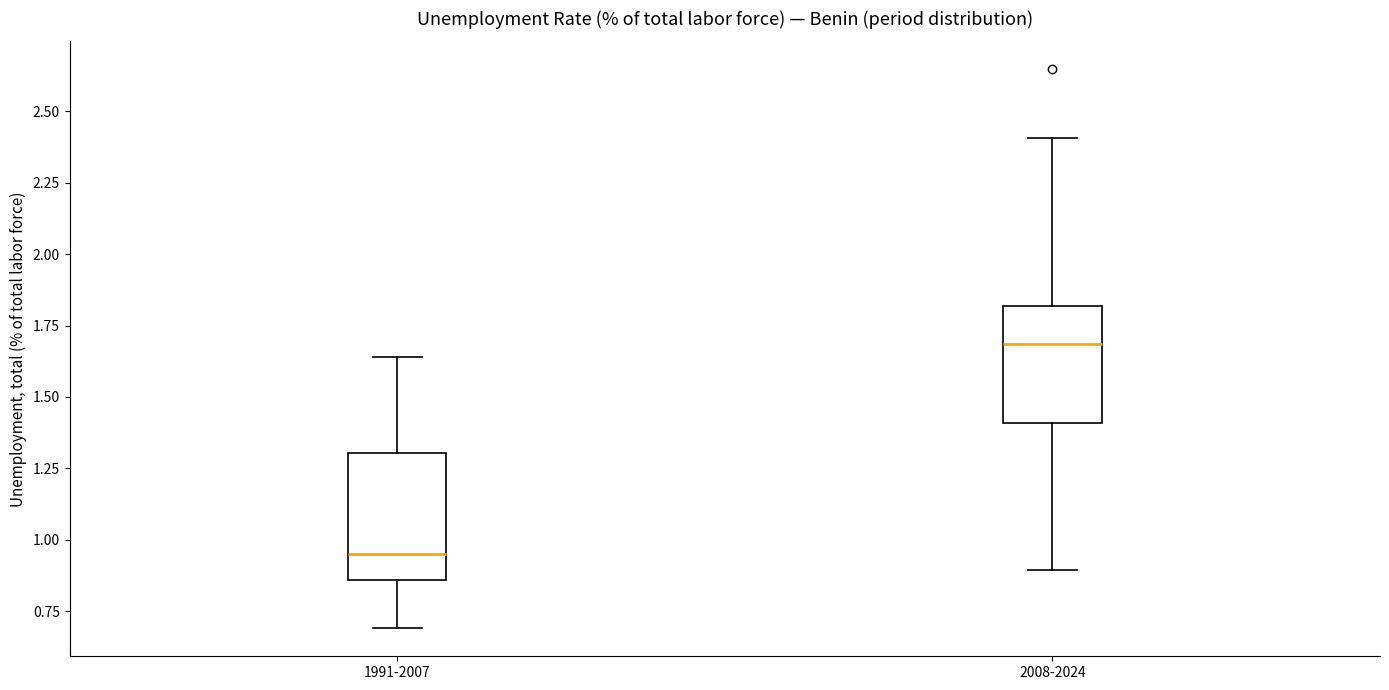

Reading left to right, read every box against the y-axis: the position of its median line, the range the box covers, and the ends of its whiskers. The values are not printed on the chart, so give them approximately, as read against the axis.

1991-2007: median 0.95, box 0.85 to 1.30, whiskers 0.70 to 1.65
2008-2024: median 1.70, box 1.40 to 1.80, whiskers 0.90 to 2.40